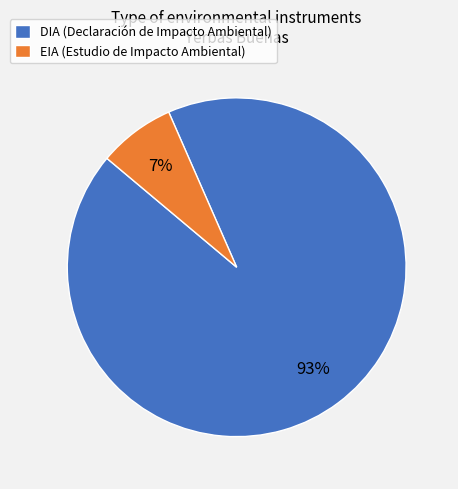

True or false: DIA accounts for 93% of the total.

True